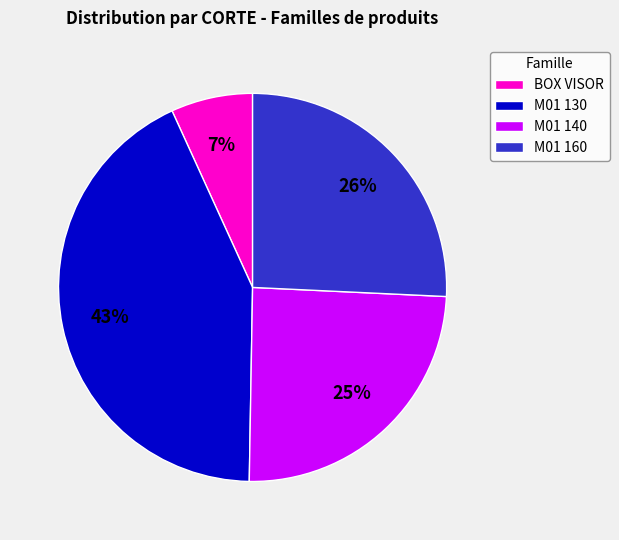

Does M01 160 represent more than half of the total?

No